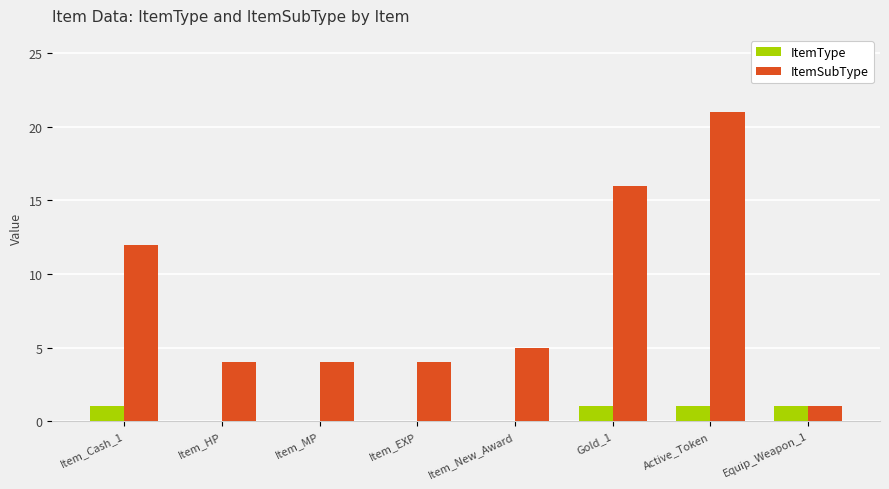

Is the value of ItemType at Gold_1 greater than the value of ItemSubType at Item_New_Award?

No